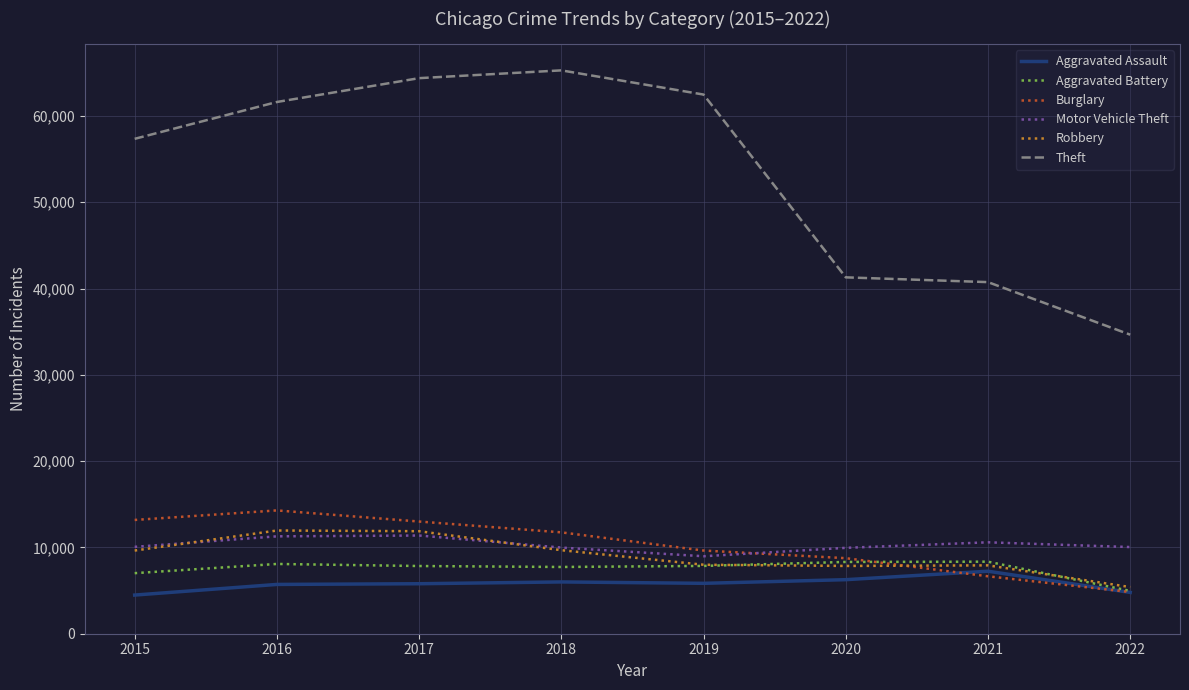

Which series has the largest total across all categories?

Theft